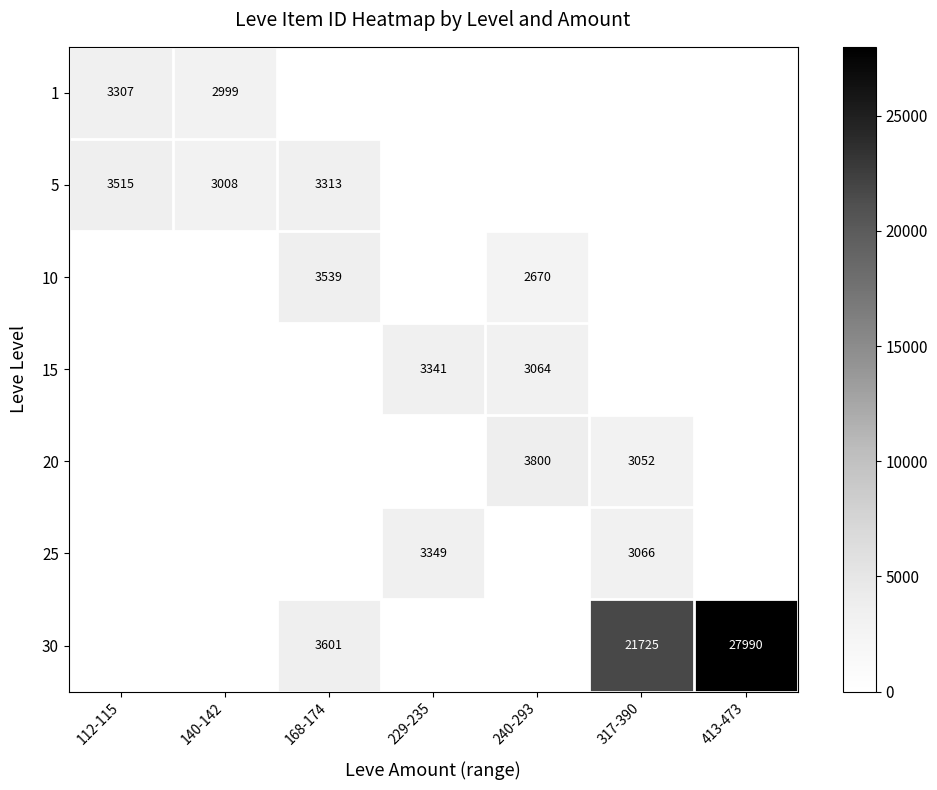

Is it true that 1 equals 2999 at 140-142?

True